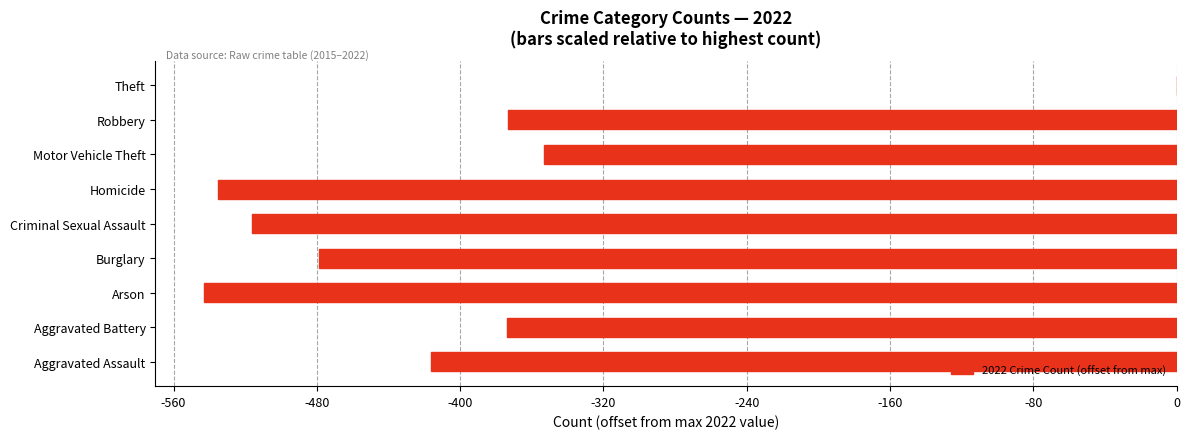

At which category does the chart reach its peak across all series?

Theft